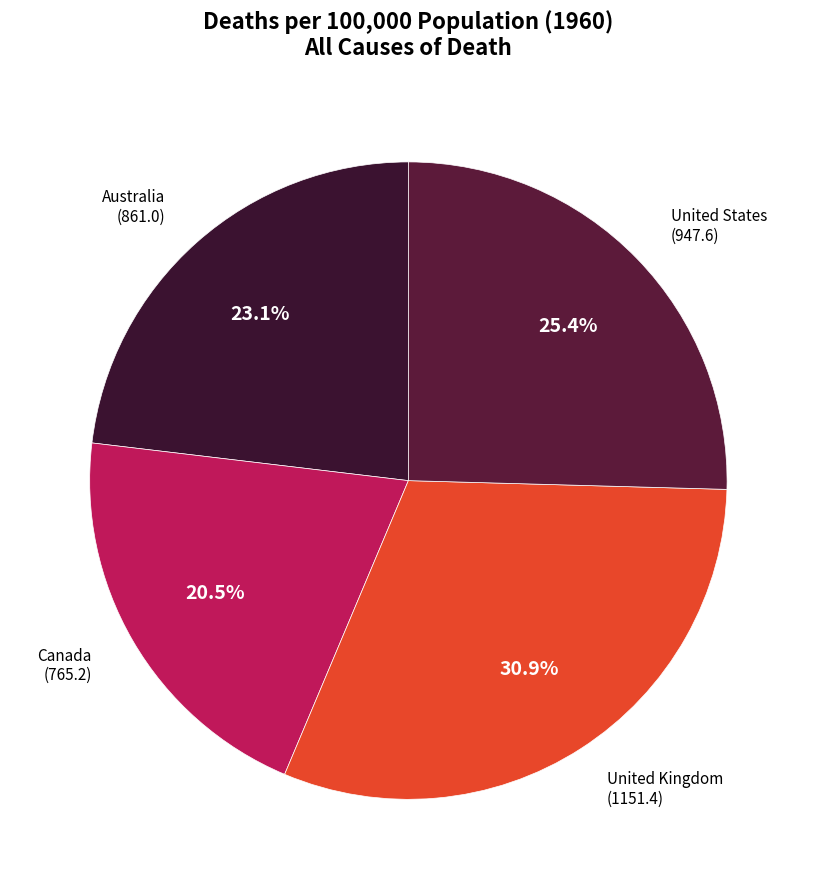

Approximately how many times larger is the value at Australia compared to United Kingdom?

0.7